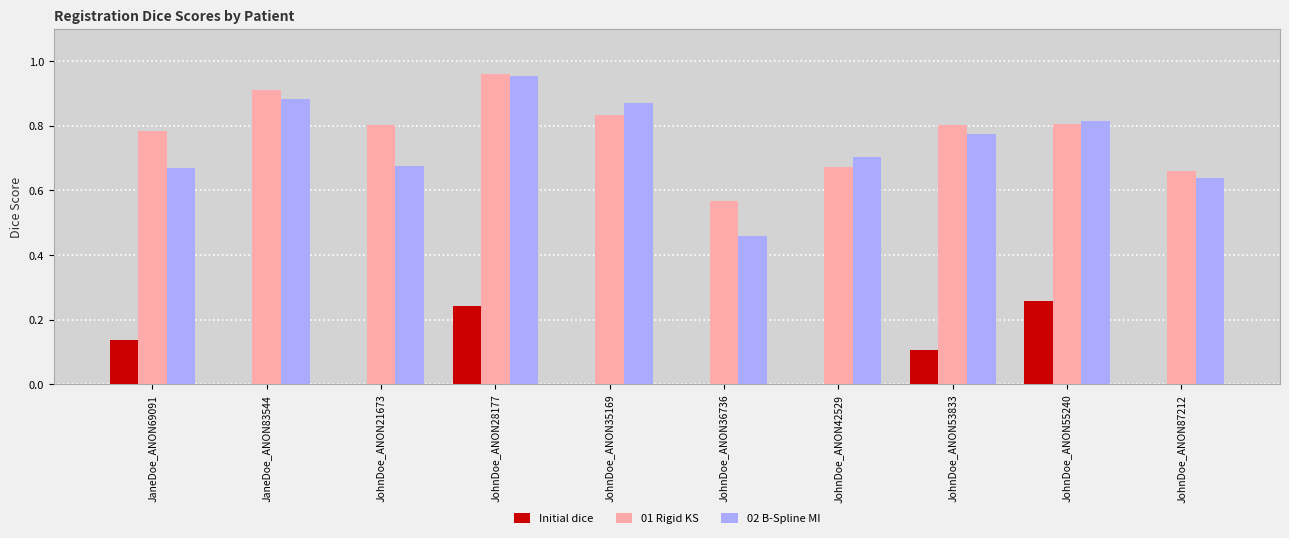

True or false: 02 B-Spline MI has a value of 0.5 at JaneDoe_ANON83544.

False